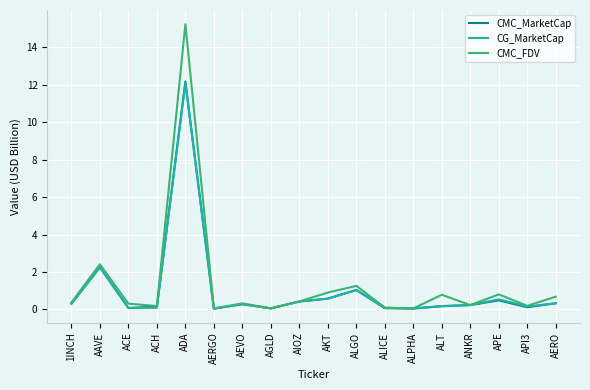

How many distinct data groups are displayed?

3